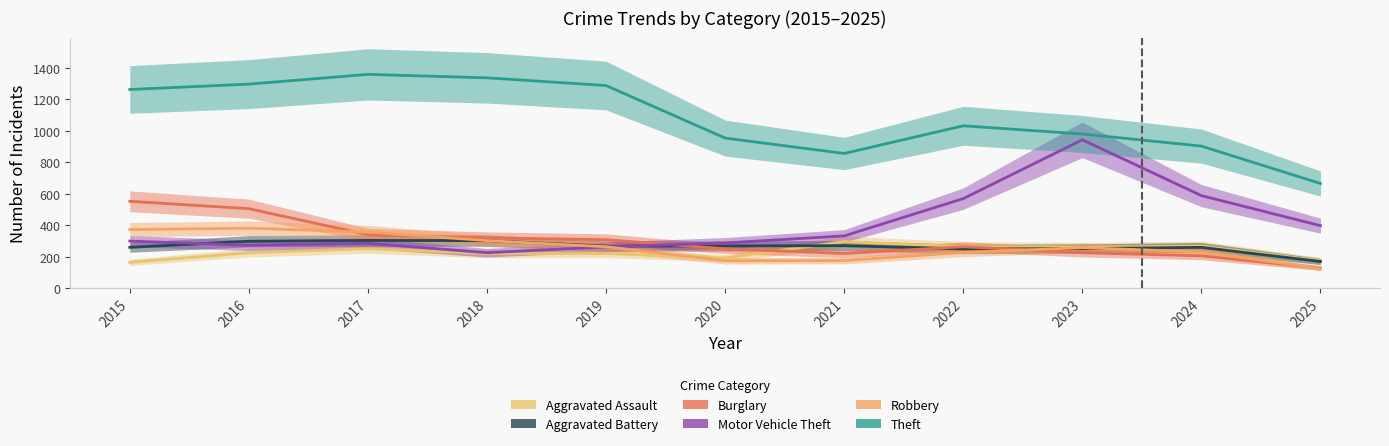

At which category does the chart reach its peak across all series?

2017